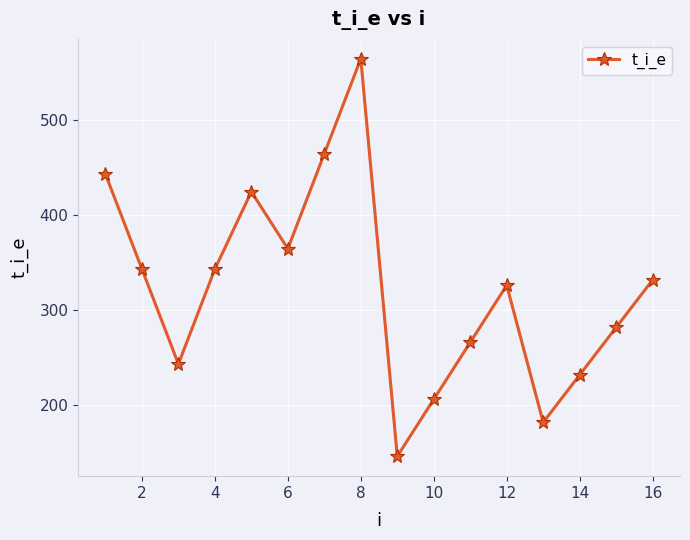

What is the difference between the second highest and minimum values?

318.6